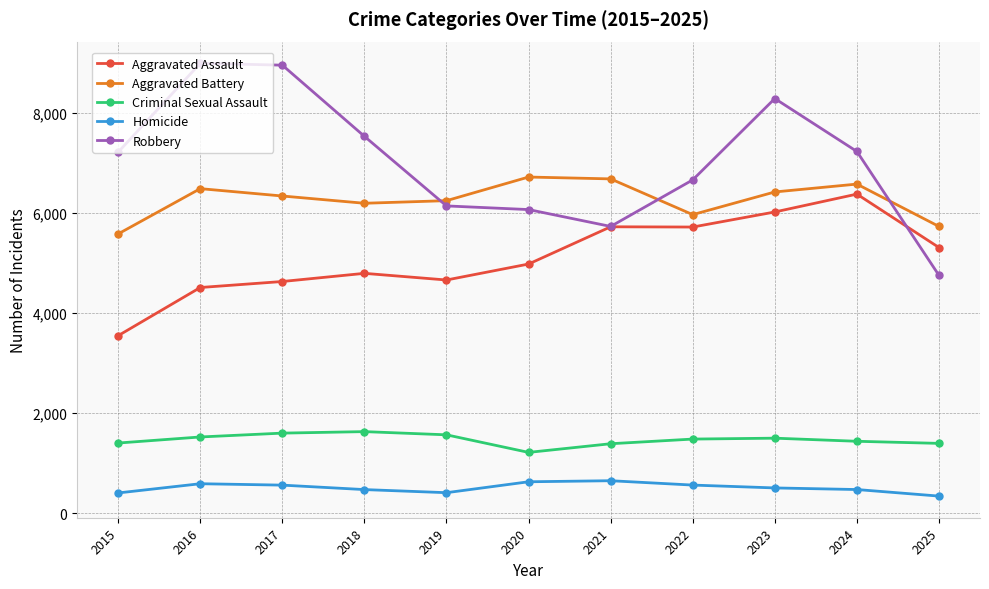

Is it true that Aggravated Assault equals 5307 at 2025?

True